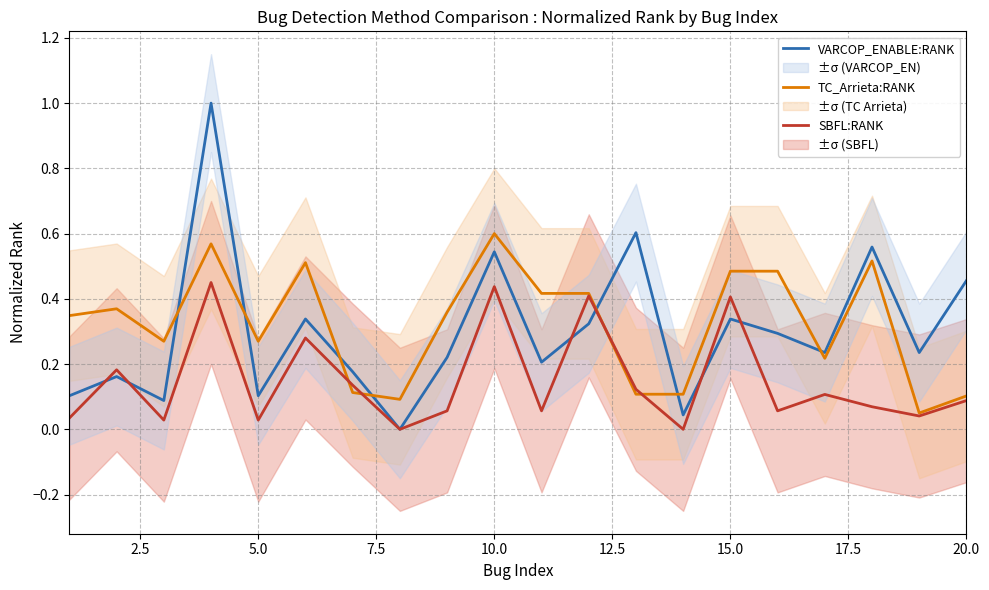

True or false: SBFL:RANK has more than 2 interior local peaks.

True